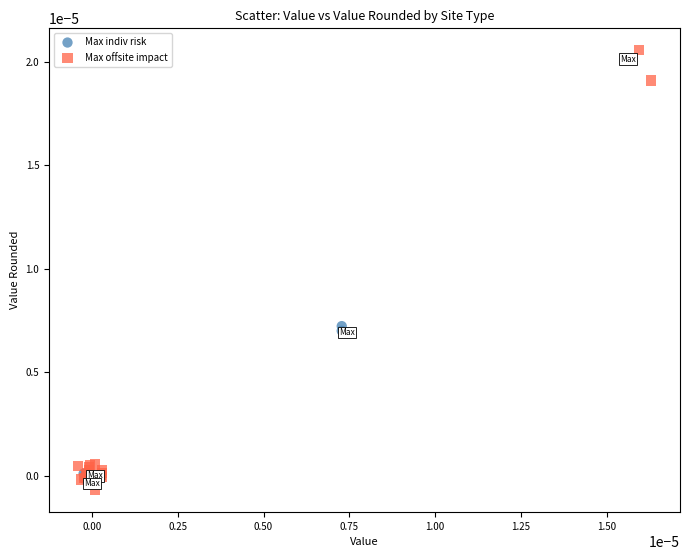

Which series has the largest Y range (max minus min)?

Max offsite impact